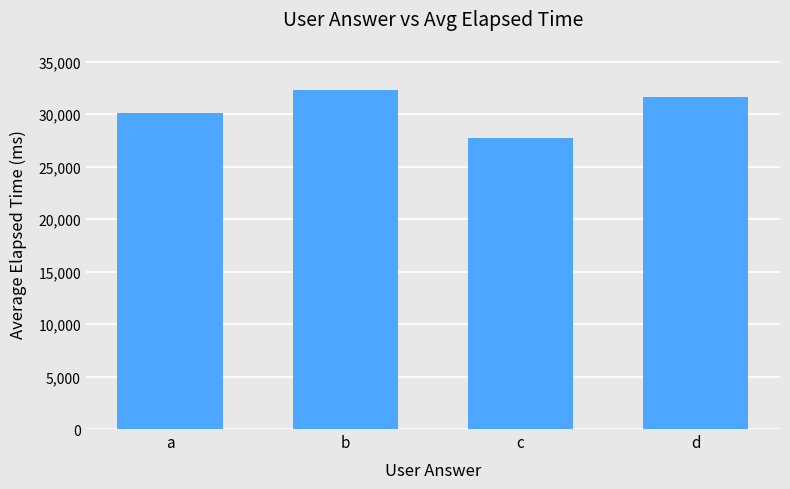

What is the sum of the values at b and a?

62390.3